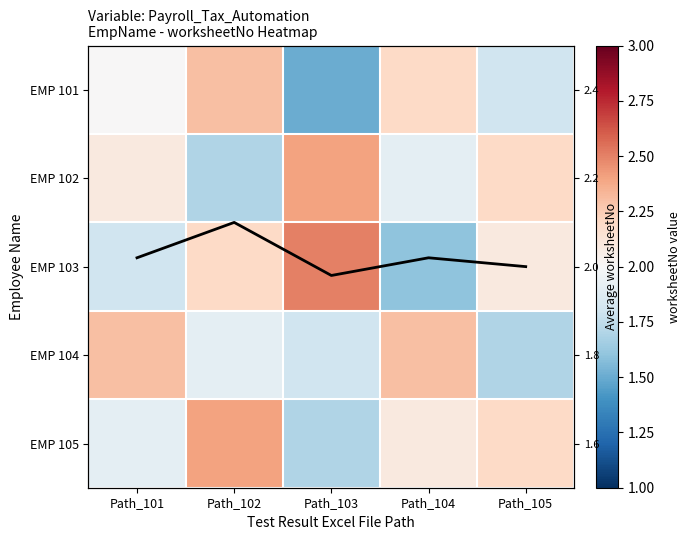

What is the difference between the maximum and second lowest values in the EMP 102 series?

0.5